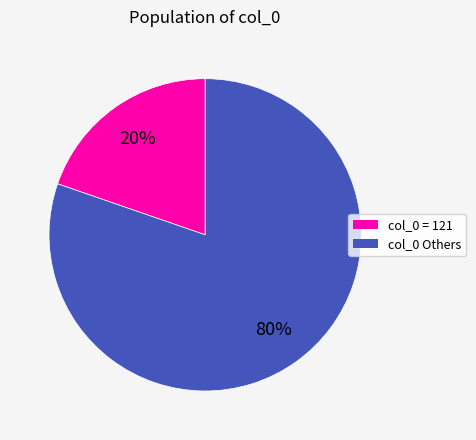

To the nearest percent, what is the average slice percentage?

50%